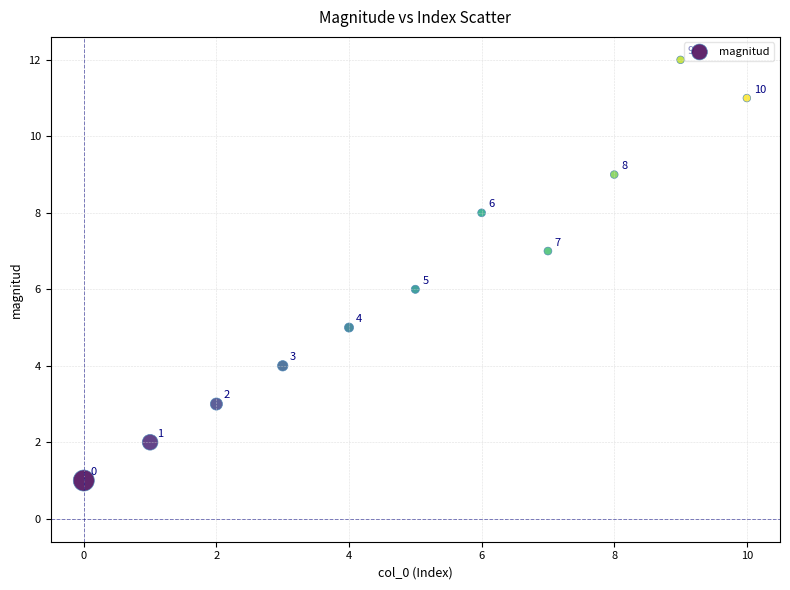

What Y value in the scatter plot is closest to 6?

6